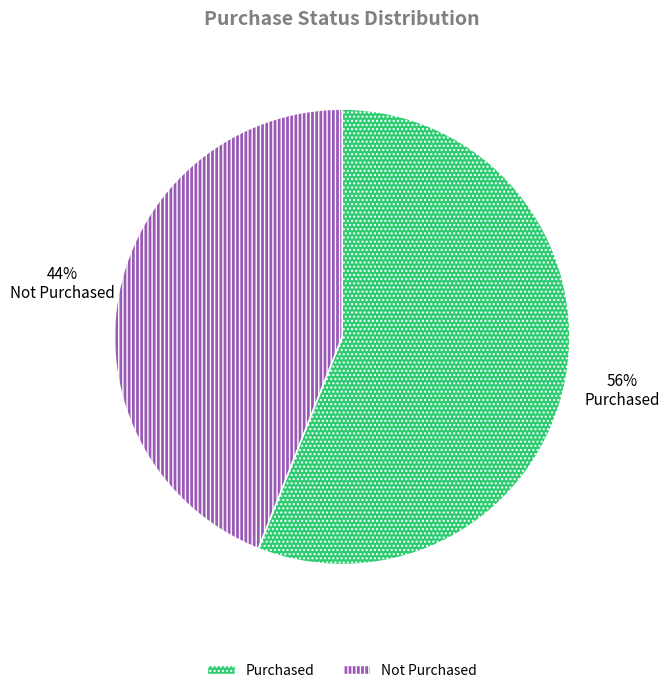

Do Not Purchased and Purchased together represent more than half of the pie?

Yes